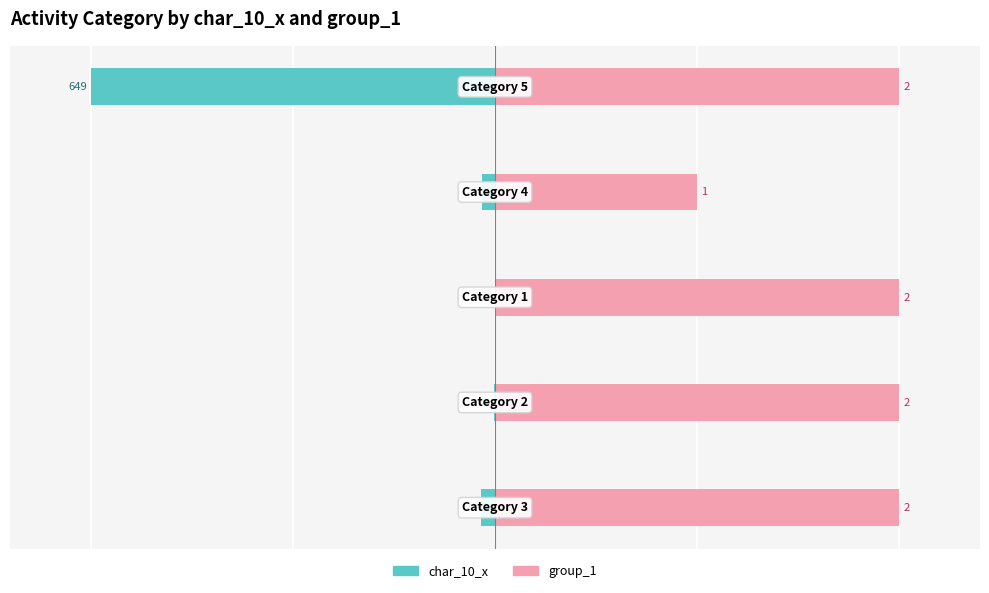

Is the value of group_1 at 3 greater than the value of char_10_x at 0?

Yes